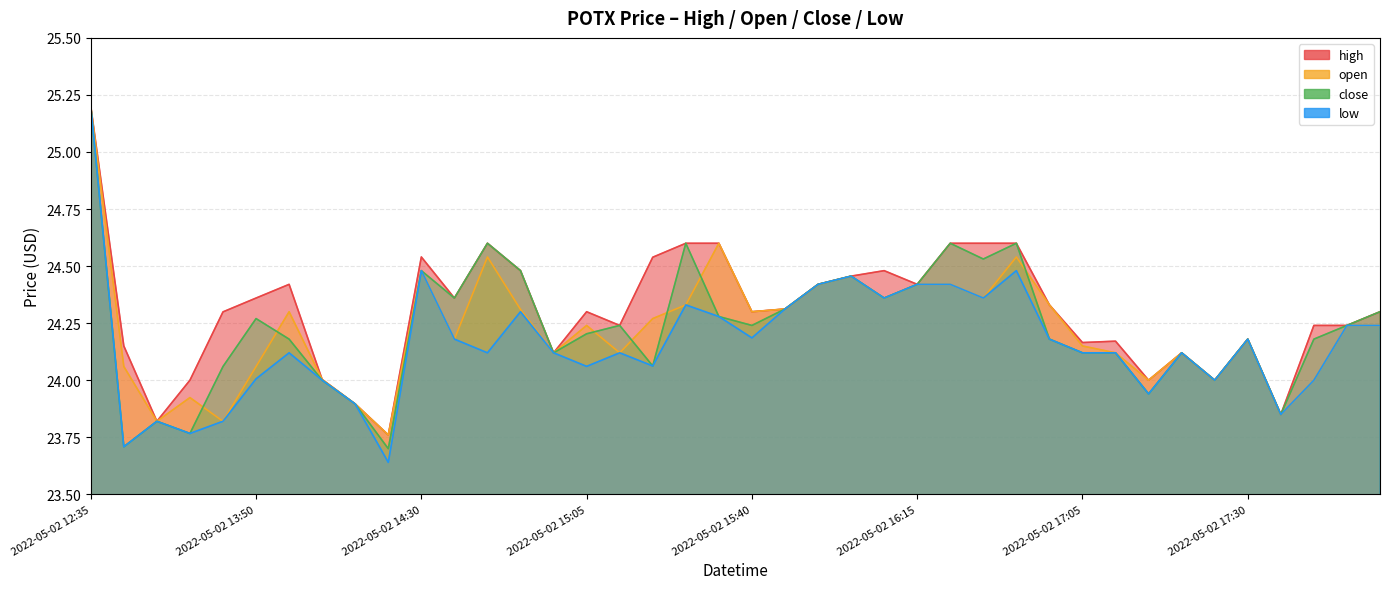

Reading right to left, what are all the values shown in this chart?

high: 2022-05-02 18:05=24.3	2022-05-02 18:00=24.2	2022-05-02 17:55=24.2	2022-05-02 17:40=23.9	2022-05-02 17:30=24.2	2022-05-02 17:25=24.0	2022-05-02 17:20=24.1	2022-05-02 17:15=24.0	2022-05-02 17:10=24.2	2022-05-02 17:05=24.2	2022-05-02 16:55=24.3	2022-05-02 16:40=24.6	2022-05-02 16:25=24.6	2022-05-02 16:20=24.6	2022-05-02 16:15=24.4	2022-05-02 16:00=24.5	2022-05-02 15:55=24.5	2022-05-02 15:50=24.4	2022-05-02 15:45=24.3	2022-05-02 15:40=24.3	2022-05-02 15:35=24.6	2022-05-02 15:30=24.6	2022-05-02 15:25=24.5	2022-05-02 15:20=24.2	2022-05-02 15:05=24.3	2022-05-02 14:55=24.1	2022-05-02 14:45=24.5	2022-05-02 14:40=24.6	2022-05-02 14:35=24.4	2022-05-02 14:30=24.5	2022-05-02 14:15=23.8	2022-05-02 14:10=23.9	2022-05-02 14:05=24.0	2022-05-02 13:55=24.4	2022-05-02 13:50=24.4	2022-05-02 13:45=24.3	2022-05-02 13:40=24.0	2022-05-02 13:35=23.8	2022-05-02 13:30=24.1	2022-05-02 12:35=25.2
open: 2022-05-02 18:05=24.2	2022-05-02 18:00=24.2	2022-05-02 17:55=24.0	2022-05-02 17:40=23.9	2022-05-02 17:30=24.2	2022-05-02 17:25=24.0	2022-05-02 17:20=24.1	2022-05-02 17:15=24.0	2022-05-02 17:10=24.1	2022-05-02 17:05=24.1	2022-05-02 16:55=24.3	2022-05-02 16:40=24.5	2022-05-02 16:25=24.4	2022-05-02 16:20=24.4	2022-05-02 16:15=24.4	2022-05-02 16:00=24.4	2022-05-02 15:55=24.5	2022-05-02 15:50=24.4	2022-05-02 15:45=24.3	2022-05-02 15:40=24.3	2022-05-02 15:35=24.6	2022-05-02 15:30=24.3	2022-05-02 15:25=24.3	2022-05-02 15:20=24.1	2022-05-02 15:05=24.2	2022-05-02 14:55=24.1	2022-05-02 14:45=24.3	2022-05-02 14:40=24.5	2022-05-02 14:35=24.2	2022-05-02 14:30=24.5	2022-05-02 14:15=23.8	2022-05-02 14:10=23.9	2022-05-02 14:05=24.0	2022-05-02 13:55=24.3	2022-05-02 13:50=24.1	2022-05-02 13:45=23.8	2022-05-02 13:40=23.9	2022-05-02 13:35=23.8	2022-05-02 13:30=24.1	2022-05-02 12:35=25.2
close: 2022-05-02 18:05=24.3	2022-05-02 18:00=24.2	2022-05-02 17:55=24.2	2022-05-02 17:40=23.9	2022-05-02 17:30=24.2	2022-05-02 17:25=24.0	2022-05-02 17:20=24.1	2022-05-02 17:15=23.9	2022-05-02 17:10=24.1	2022-05-02 17:05=24.1	2022-05-02 16:55=24.2	2022-05-02 16:40=24.6	2022-05-02 16:25=24.5	2022-05-02 16:20=24.6	2022-05-02 16:15=24.4	2022-05-02 16:00=24.4	2022-05-02 15:55=24.5	2022-05-02 15:50=24.4	2022-05-02 15:45=24.3	2022-05-02 15:40=24.2	2022-05-02 15:35=24.3	2022-05-02 15:30=24.6	2022-05-02 15:25=24.1	2022-05-02 15:20=24.2	2022-05-02 15:05=24.2	2022-05-02 14:55=24.1	2022-05-02 14:45=24.5	2022-05-02 14:40=24.6	2022-05-02 14:35=24.4	2022-05-02 14:30=24.5	2022-05-02 14:15=23.7	2022-05-02 14:10=23.9	2022-05-02 14:05=24.0	2022-05-02 13:55=24.2	2022-05-02 13:50=24.3	2022-05-02 13:45=24.1	2022-05-02 13:40=23.8	2022-05-02 13:35=23.8	2022-05-02 13:30=23.7	2022-05-02 12:35=25.2
low: 2022-05-02 18:05=24.2	2022-05-02 18:00=24.2	2022-05-02 17:55=24.0	2022-05-02 17:40=23.9	2022-05-02 17:30=24.2	2022-05-02 17:25=24.0	2022-05-02 17:20=24.1	2022-05-02 17:15=23.9	2022-05-02 17:10=24.1	2022-05-02 17:05=24.1	2022-05-02 16:55=24.2	2022-05-02 16:40=24.5	2022-05-02 16:25=24.4	2022-05-02 16:20=24.4	2022-05-02 16:15=24.4	2022-05-02 16:00=24.4	2022-05-02 15:55=24.5	2022-05-02 15:50=24.4	2022-05-02 15:45=24.3	2022-05-02 15:40=24.2	2022-05-02 15:35=24.3	2022-05-02 15:30=24.3	2022-05-02 15:25=24.1	2022-05-02 15:20=24.1	2022-05-02 15:05=24.1	2022-05-02 14:55=24.1	2022-05-02 14:45=24.3	2022-05-02 14:40=24.1	2022-05-02 14:35=24.2	2022-05-02 14:30=24.5	2022-05-02 14:15=23.6	2022-05-02 14:10=23.9	2022-05-02 14:05=24.0	2022-05-02 13:55=24.1	2022-05-02 13:50=24.0	2022-05-02 13:45=23.8	2022-05-02 13:40=23.8	2022-05-02 13:35=23.8	2022-05-02 13:30=23.7	2022-05-02 12:35=25.2